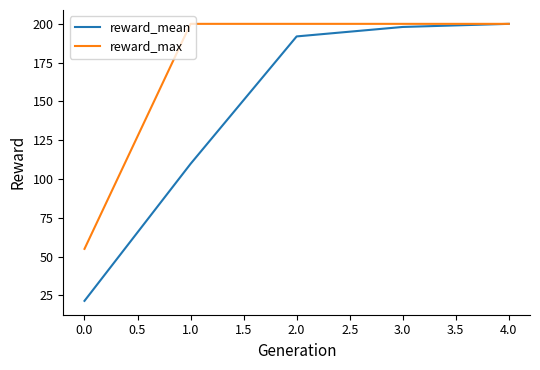

Does the chart have visible grid lines?

No